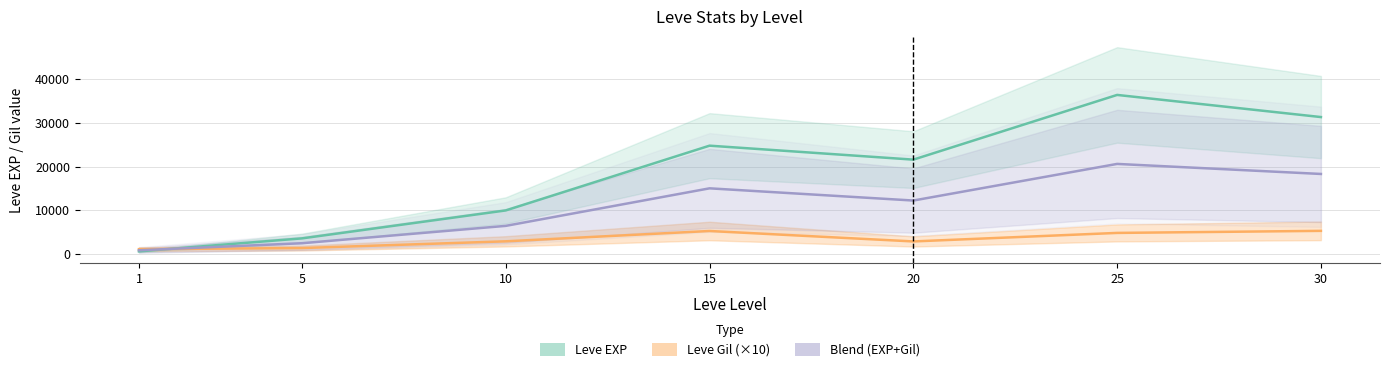

Which series ends up on top after the final intersection of Leve Gil (×10) and Leve EXP?

Leve EXP